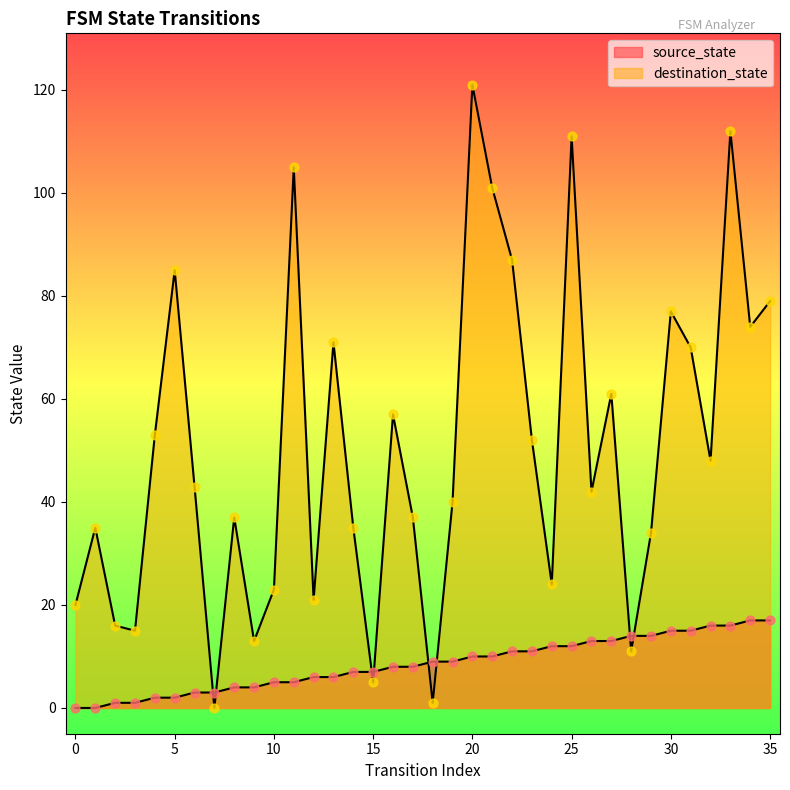

Which series has the largest total across all categories?

destination_state